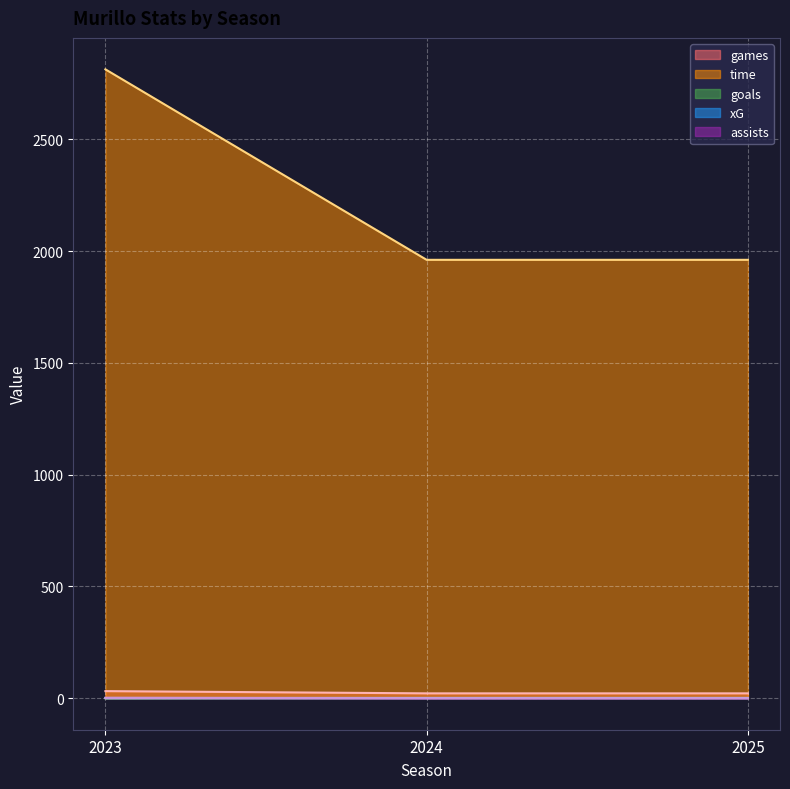

How many data points in assists are above 0?

1